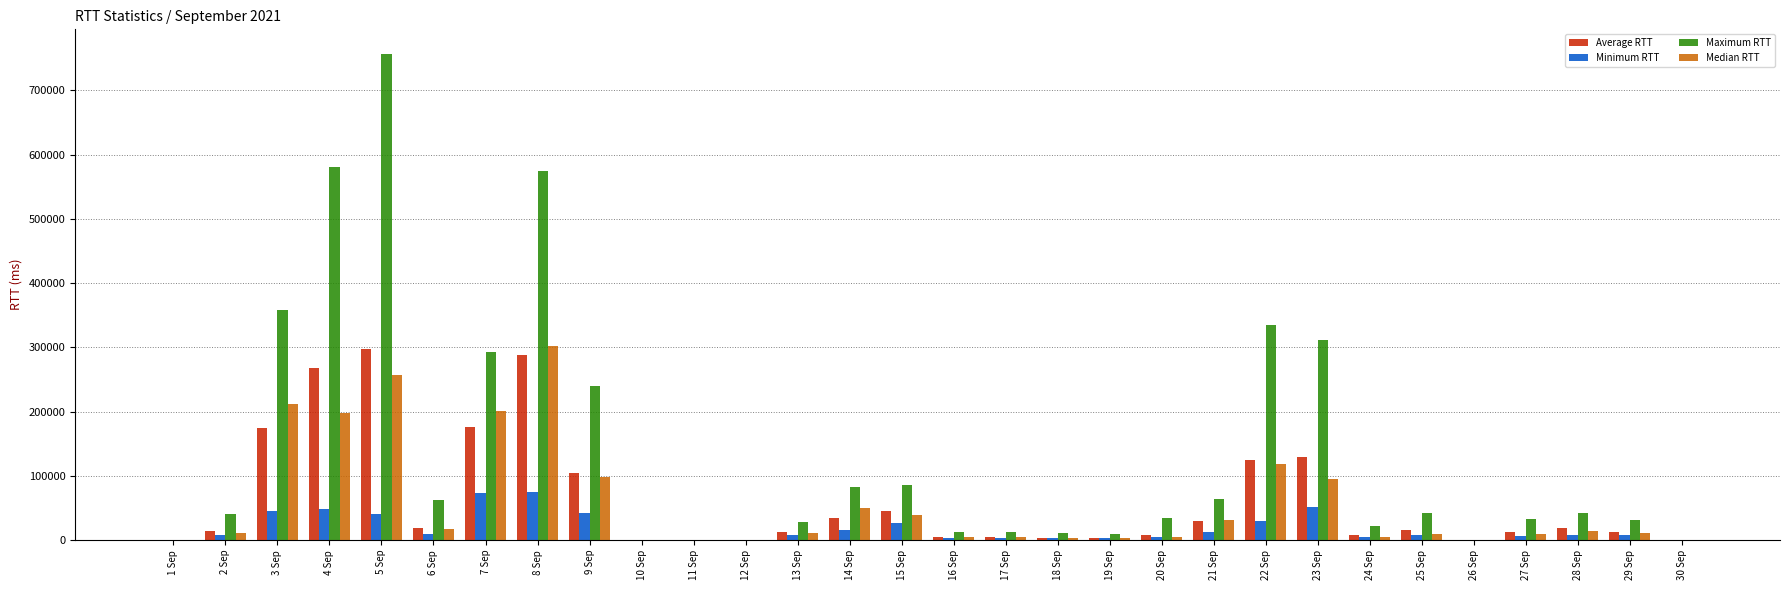

What is the greatest value displayed?

757001.5